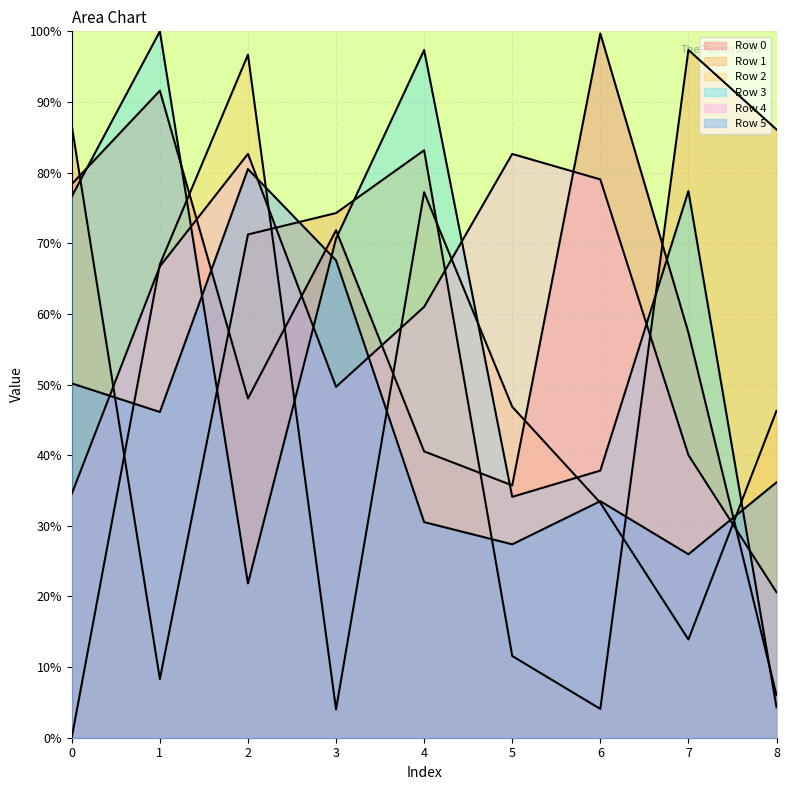

The value of Row 5 at 2 is 135.6. True or false?

False